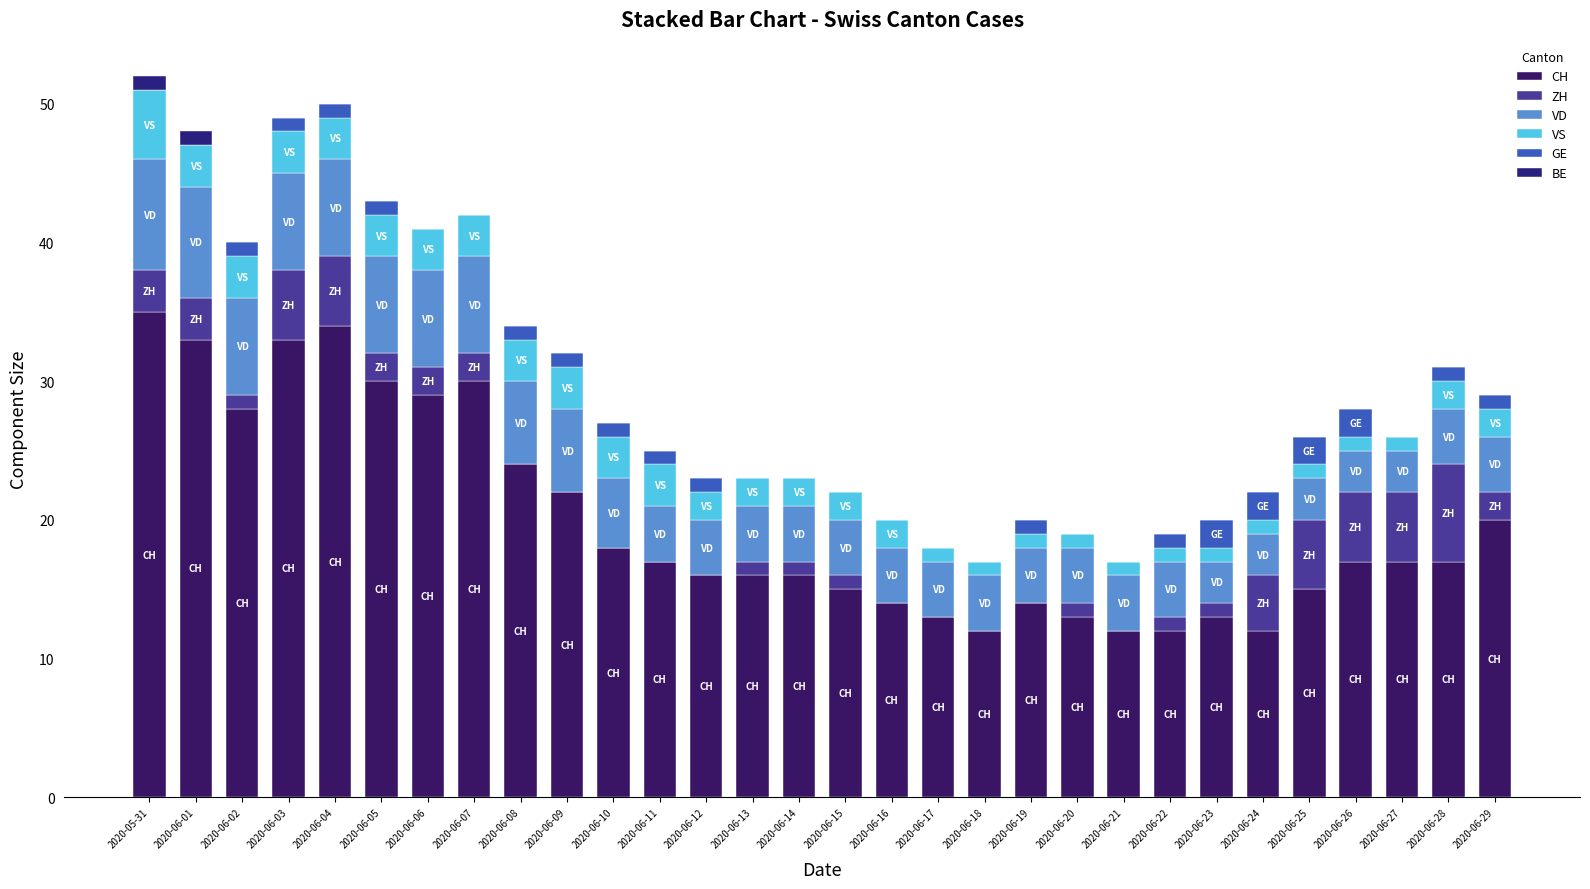

Is it true that CH equals 22 at 2020-06-09?

True